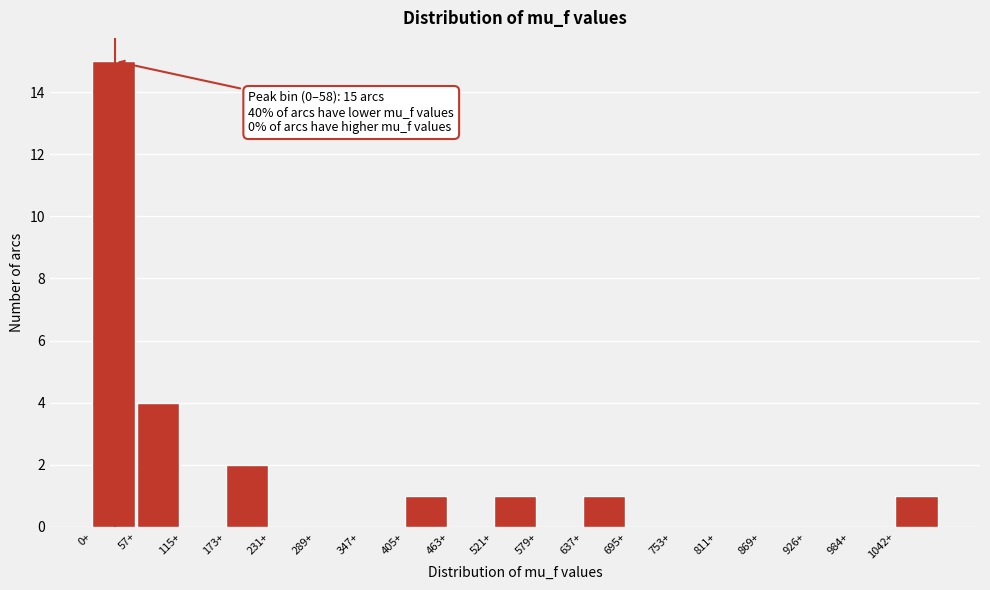

Which range on the x-axis has the tallest bar?

0 to 60